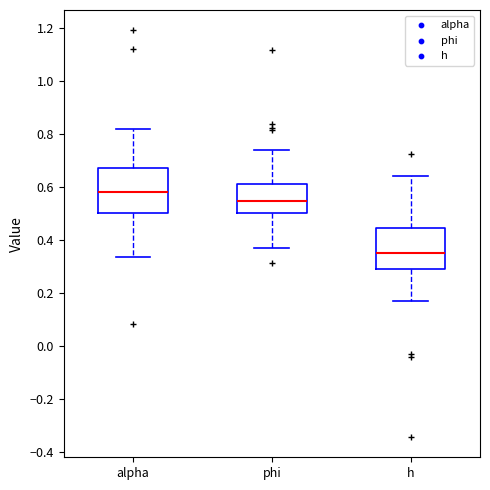

Which box has the lowest median line?

h